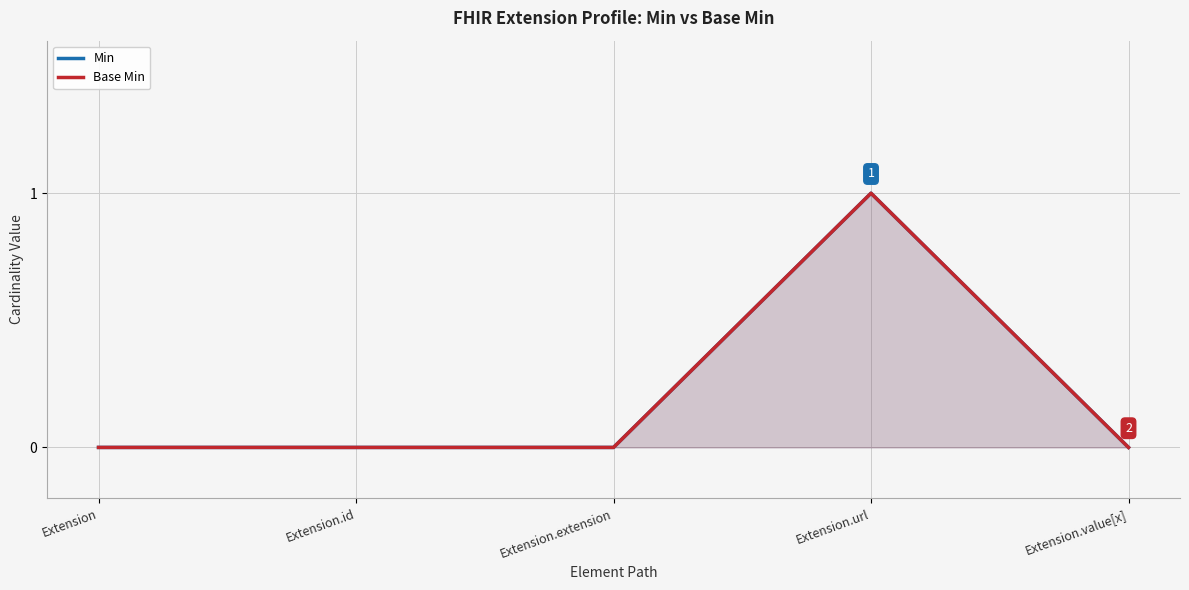

The Min series shows 1 at Extension. True or false?

False